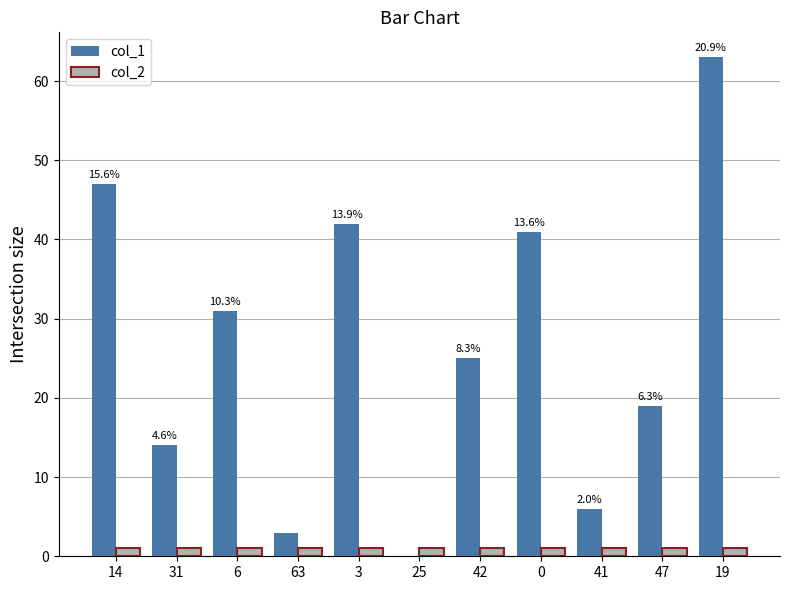

How many groups of bars are there?

11